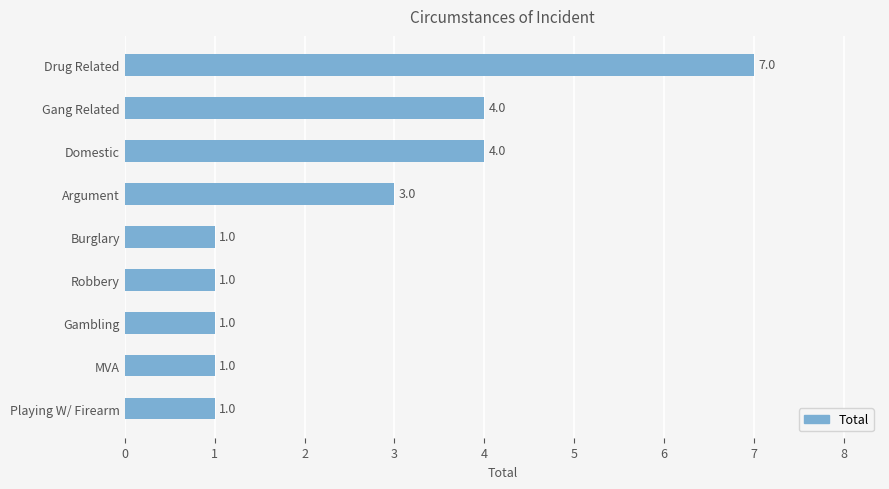

What is the greatest value displayed?

7